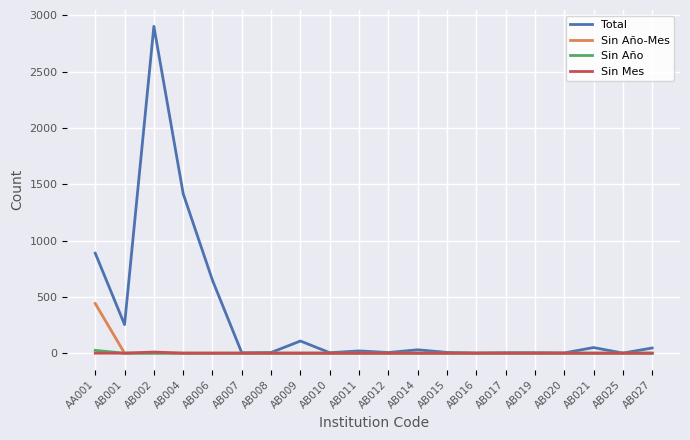

Is the value of Sin Año at AB008 greater than the value of Total at AB002?

No